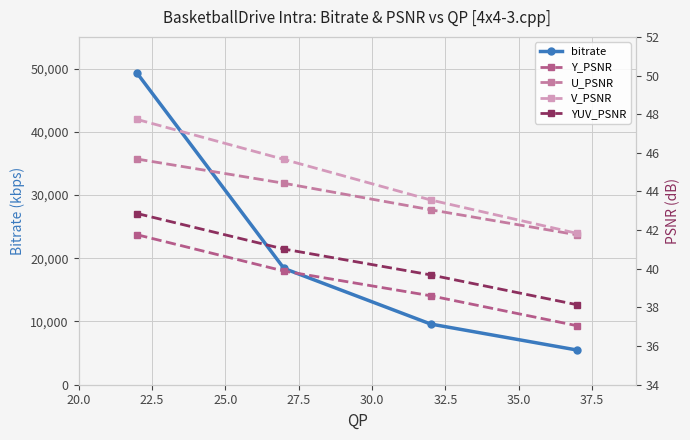

What is the lowest value of the V_PSNR series?

41.8